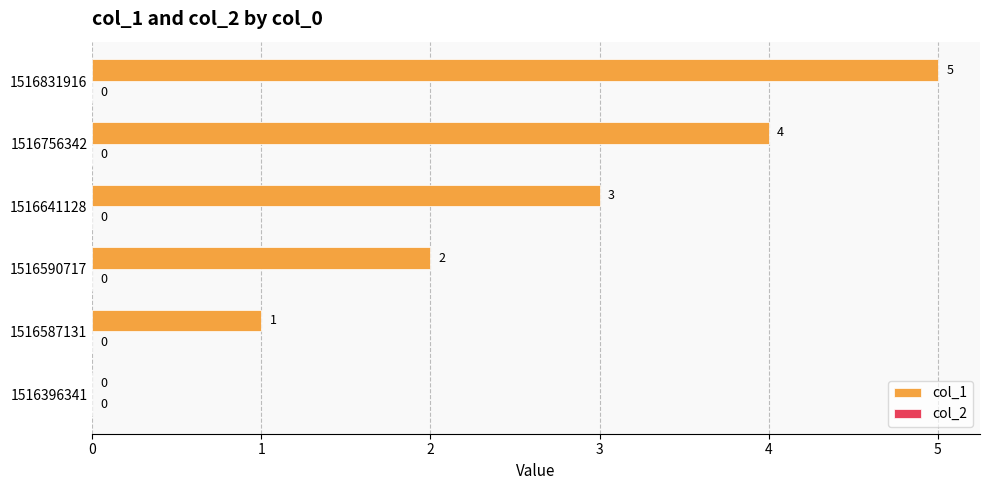

Is it true that the value at 1516396341 is 3?

False